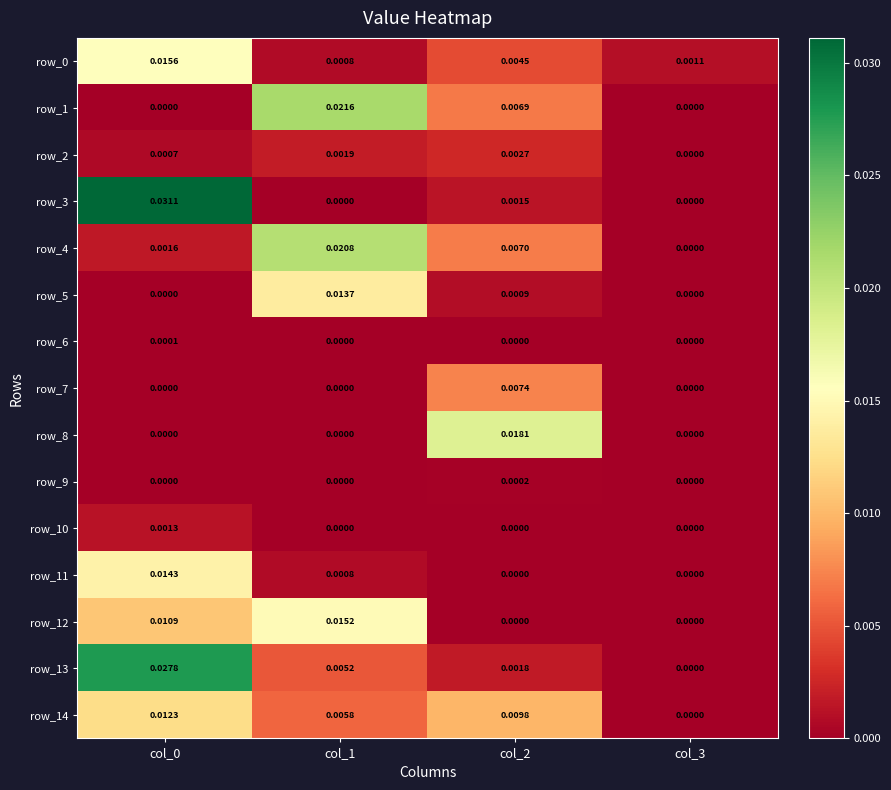

Is the value of row_1 at col_3 greater than the value of row_13 at col_2?

No